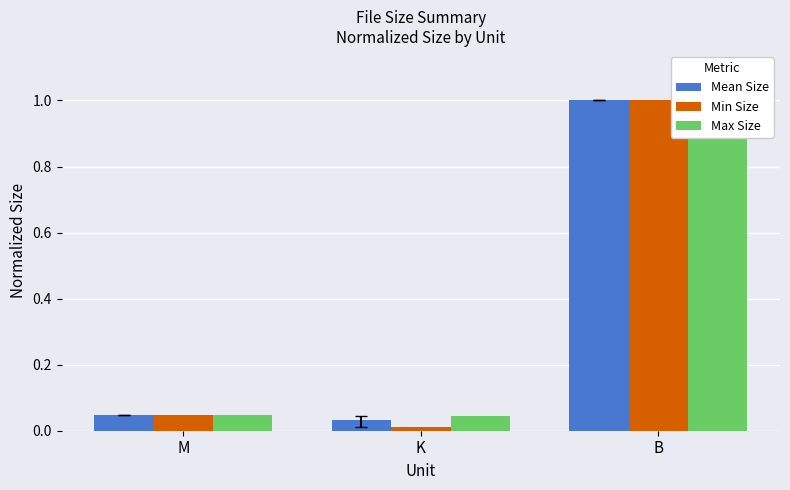

List the labels in order of Min Size value, largest first.

B, M, K